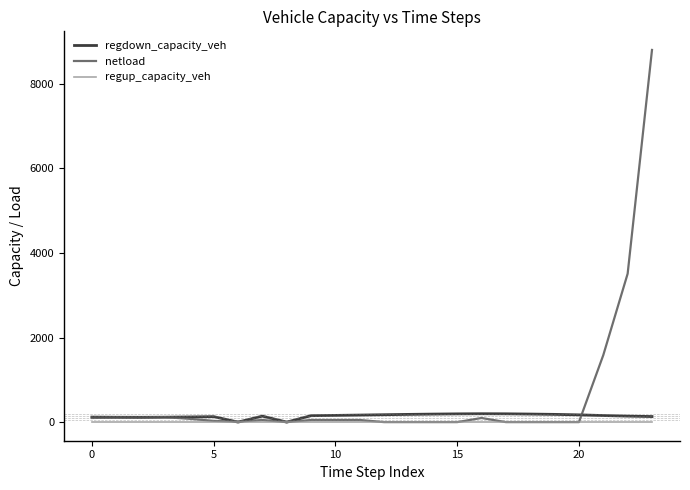

What are all the series names shown in the legend?

regdown_capacity_veh, netload, regup_capacity_veh